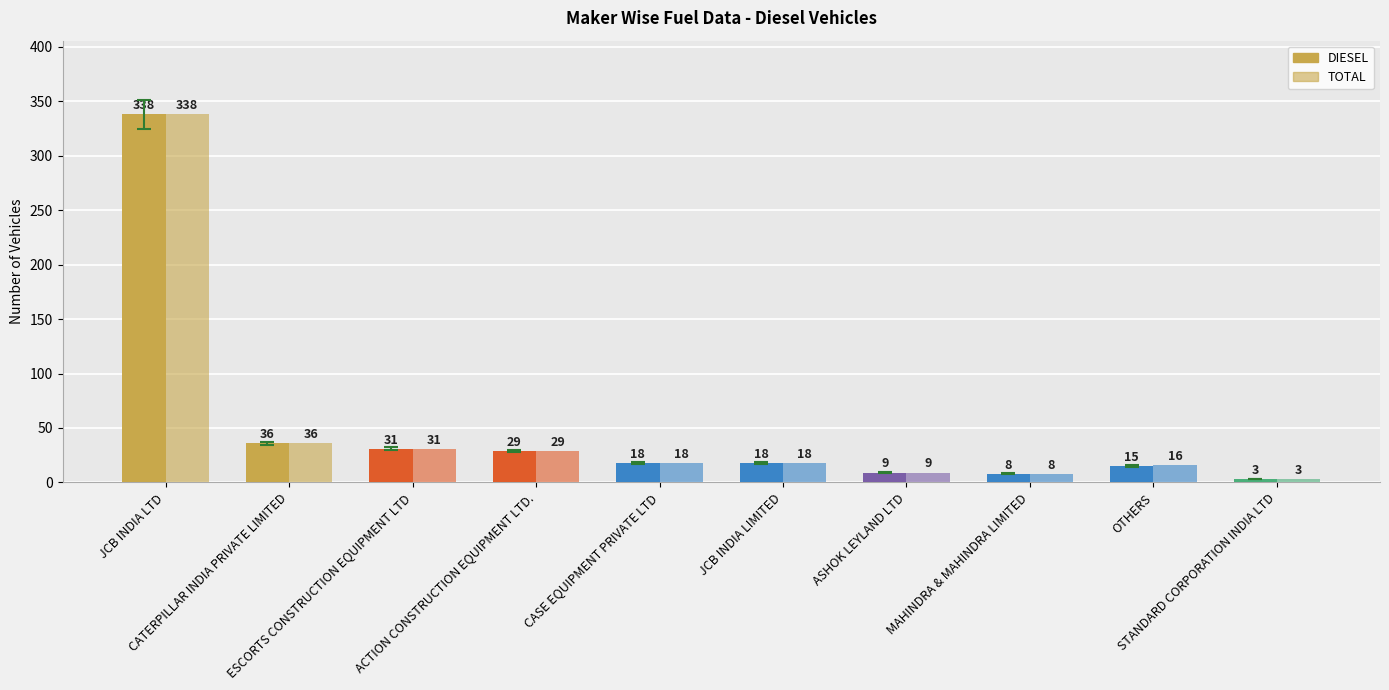

What is the sum of the TOTAL values at JCB INDIA LTD and MAHINDRA & MAHINDRA LIMITED?

346